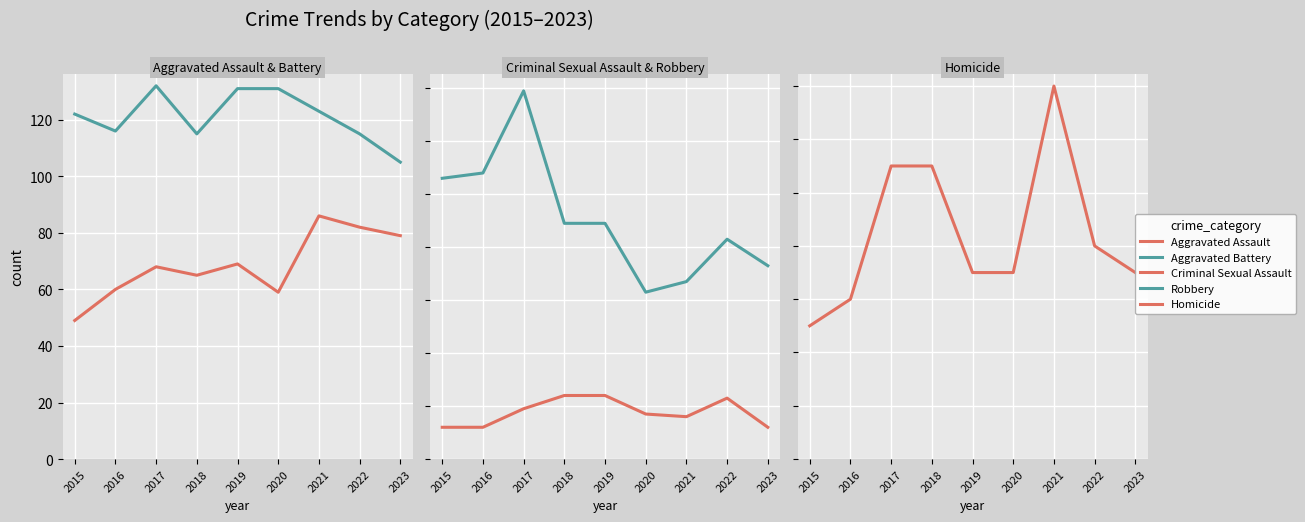

Rank the series at 2017 from highest to lowest value.

Robbery, Aggravated Battery, Aggravated Assault, Criminal Sexual Assault, Homicide